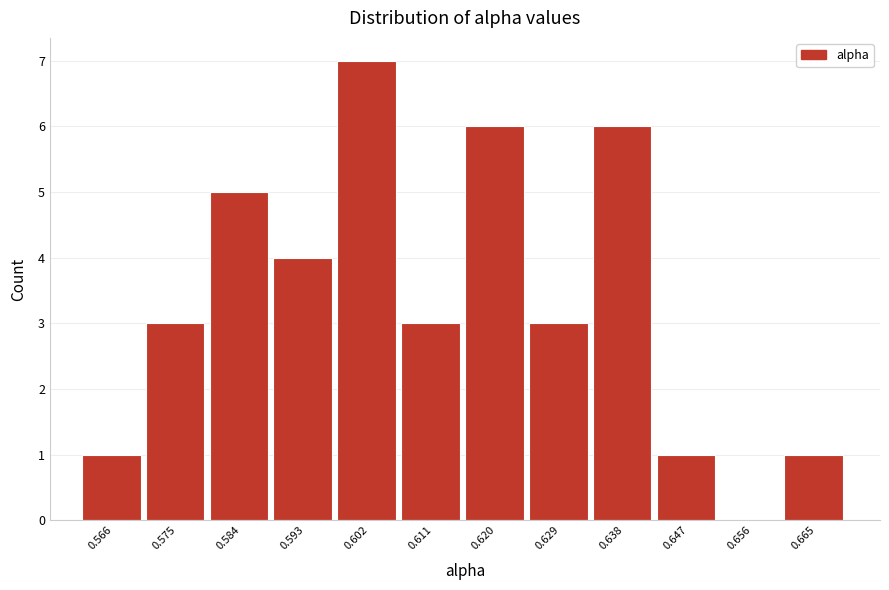

Reading left to right, transcribe all the data shown in this chart.

0.566=1	0.575=3	0.584=5	0.593=4	0.602=7	0.611=3	0.620=6	0.629=3	0.638=6	0.647=1	0.656=0	0.665=1